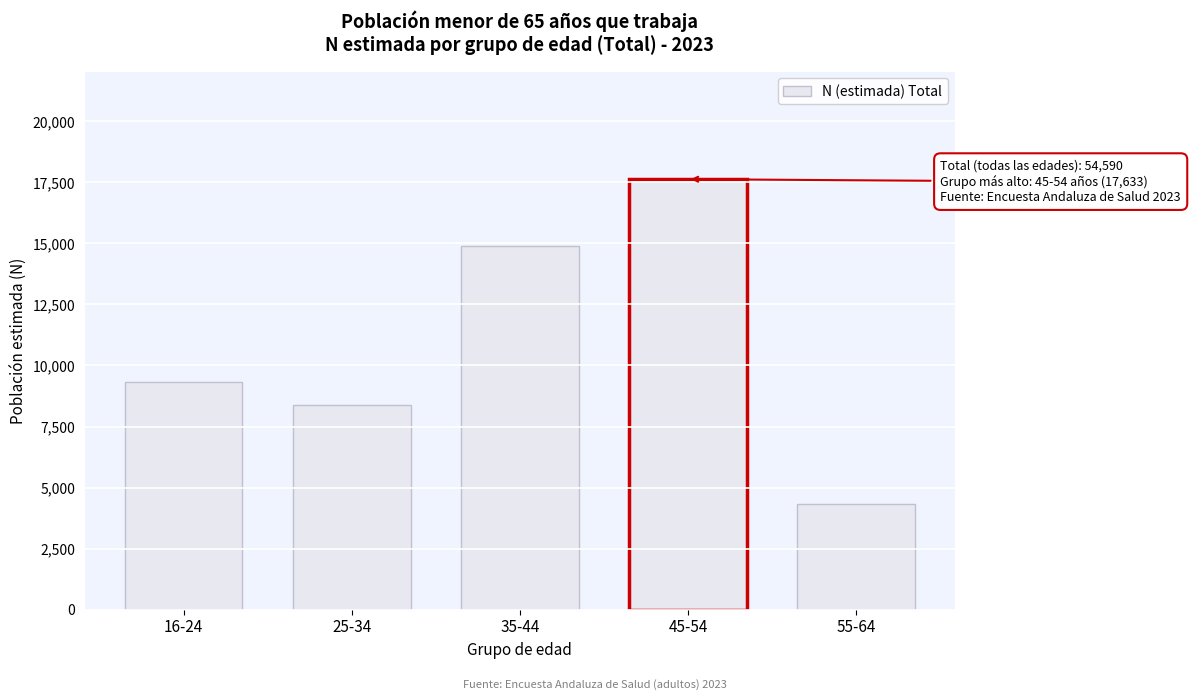

Reading left to right, transcribe all the data shown in this chart.

16-24=9327	25-34=8387	35-44=14906	45-54=17633	55-64=4336